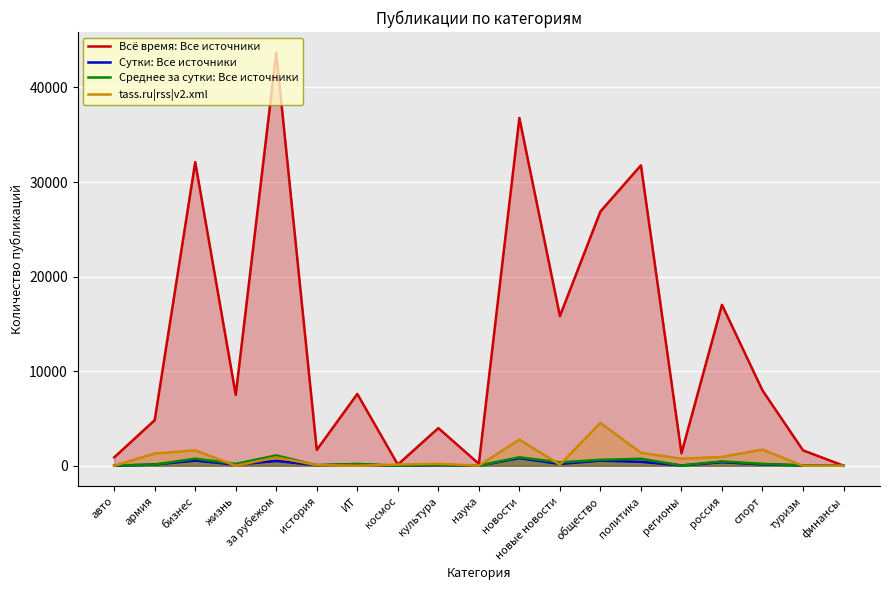

What is the value of the Среднее за сутки: Все источники point at the 9th from the left?

102